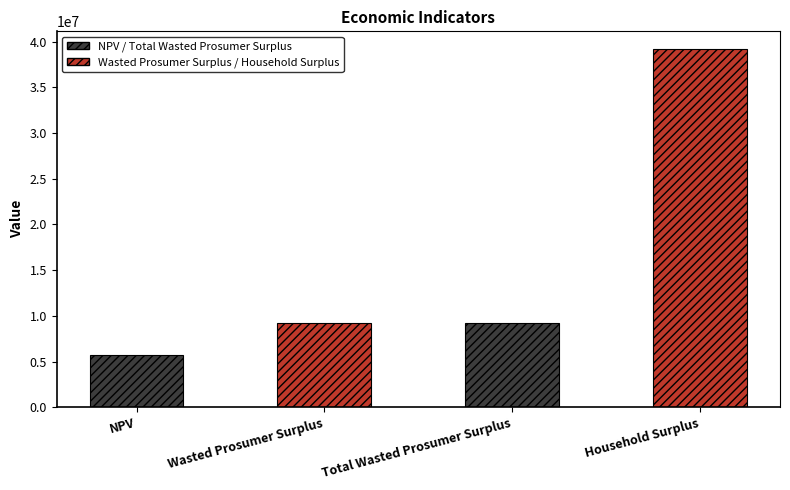

At which label does the data first exceed 9190116?

Wasted Prosumer Surplus